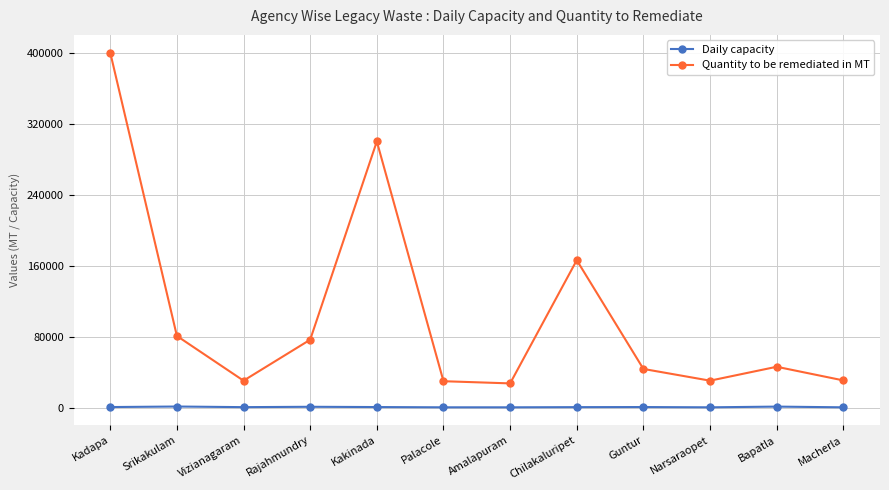

What is the sum of the Quantity to be remediated in MT values at Kadapa and Chilakaluripet?

566278